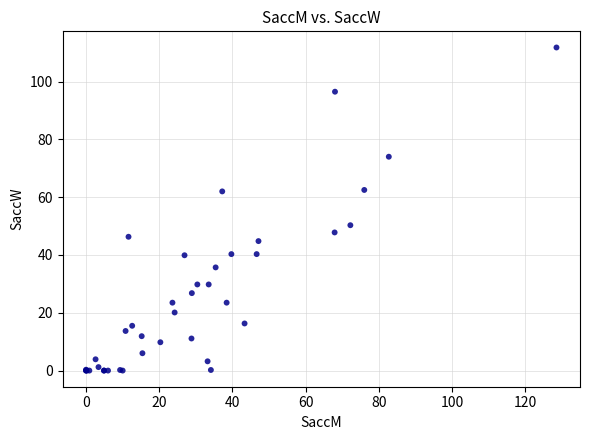

What Y value in the scatter plot is closest to 55?

50.3